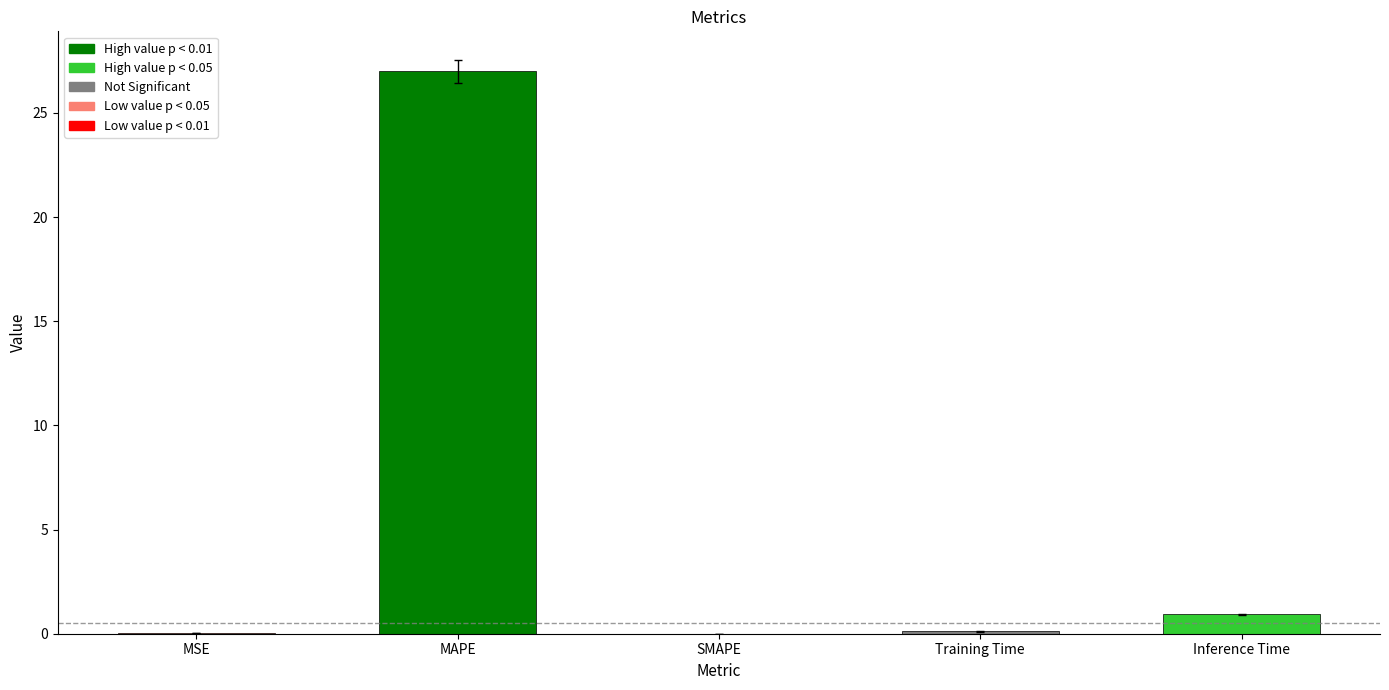

What is the change in value from SMAPE to Inference Time?

+0.9